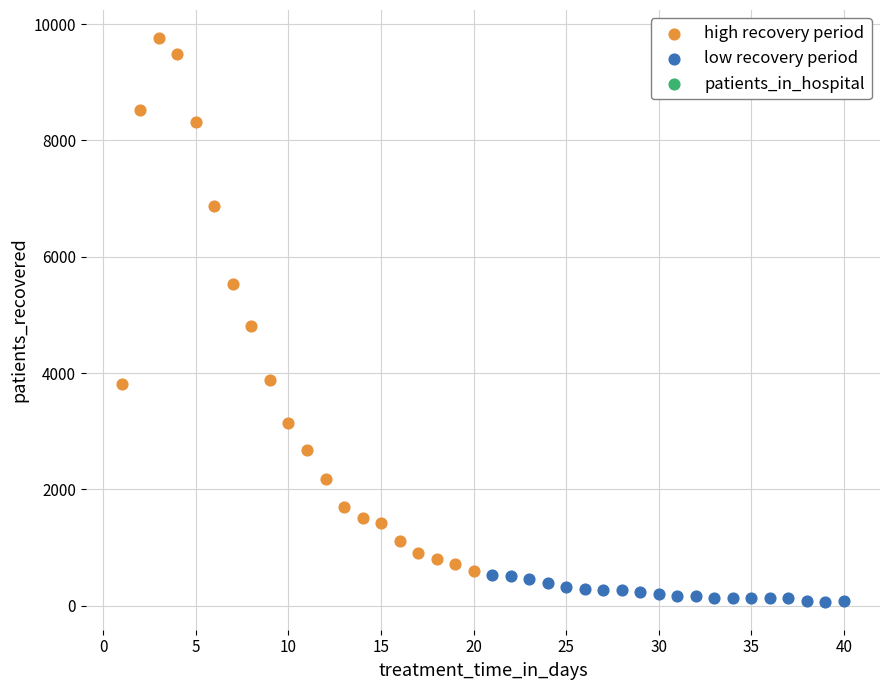

Which series contains the highest Y value?

high recovery period